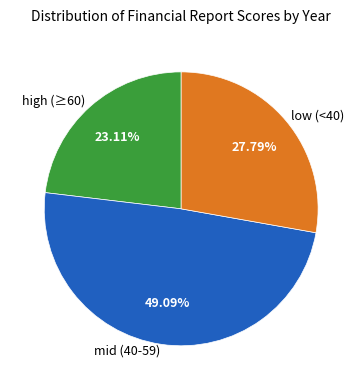

What is the ratio of the value at high (≥60) to the value at low (<40)?

0.8